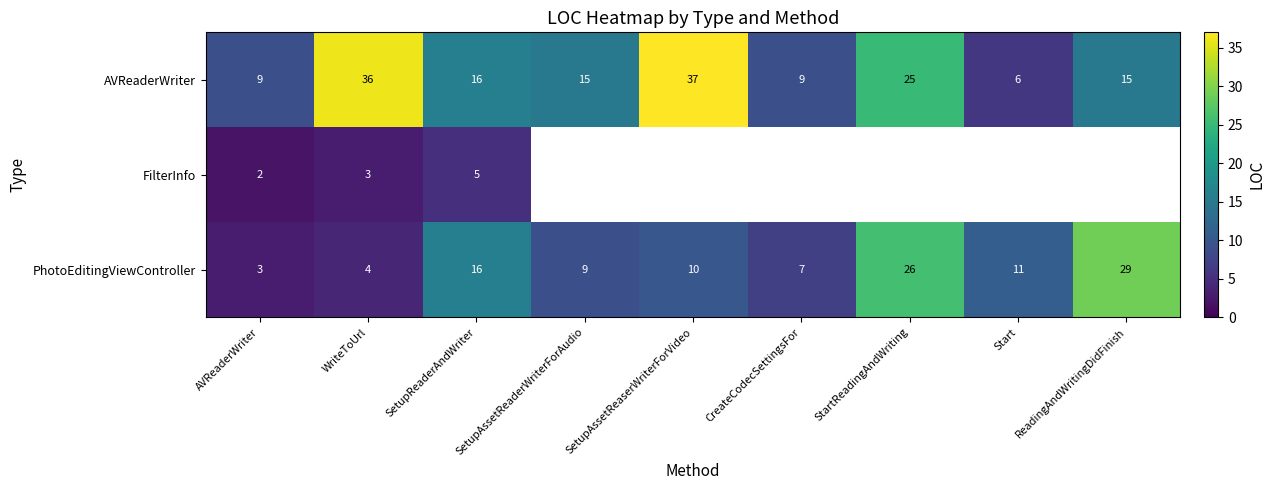

Between CreateCodecSettingsFor and SetupAssetReaserWriterForVideo, which is larger?

SetupAssetReaserWriterForVideo